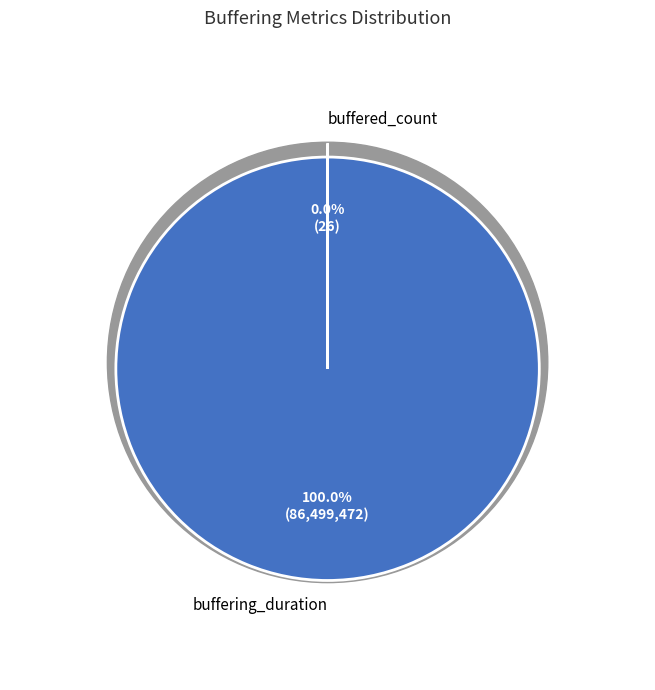

How many slices are in this pie chart?

2